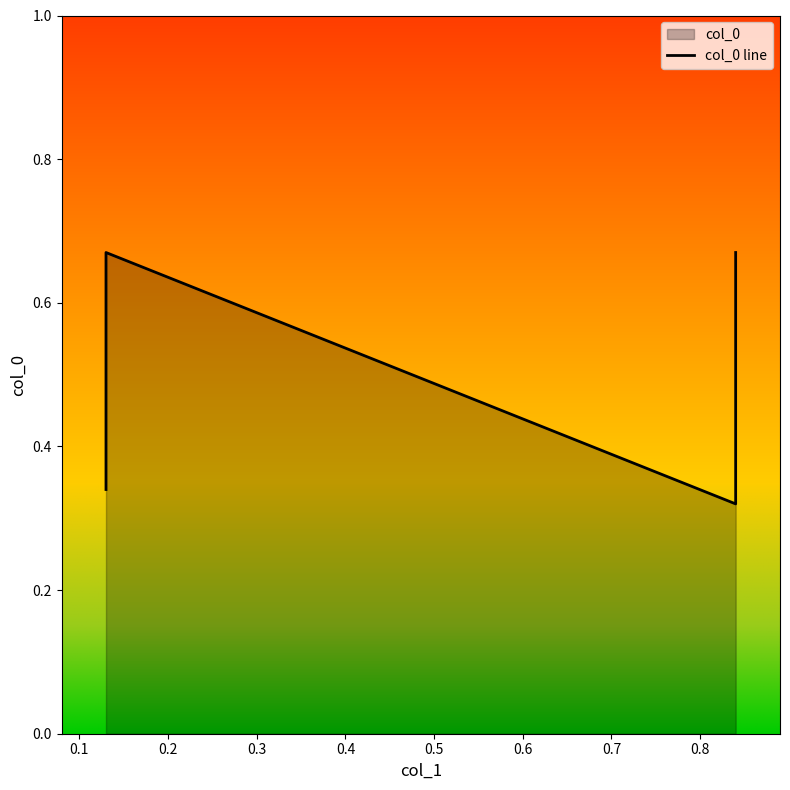

What is the smallest value displayed?

0.3